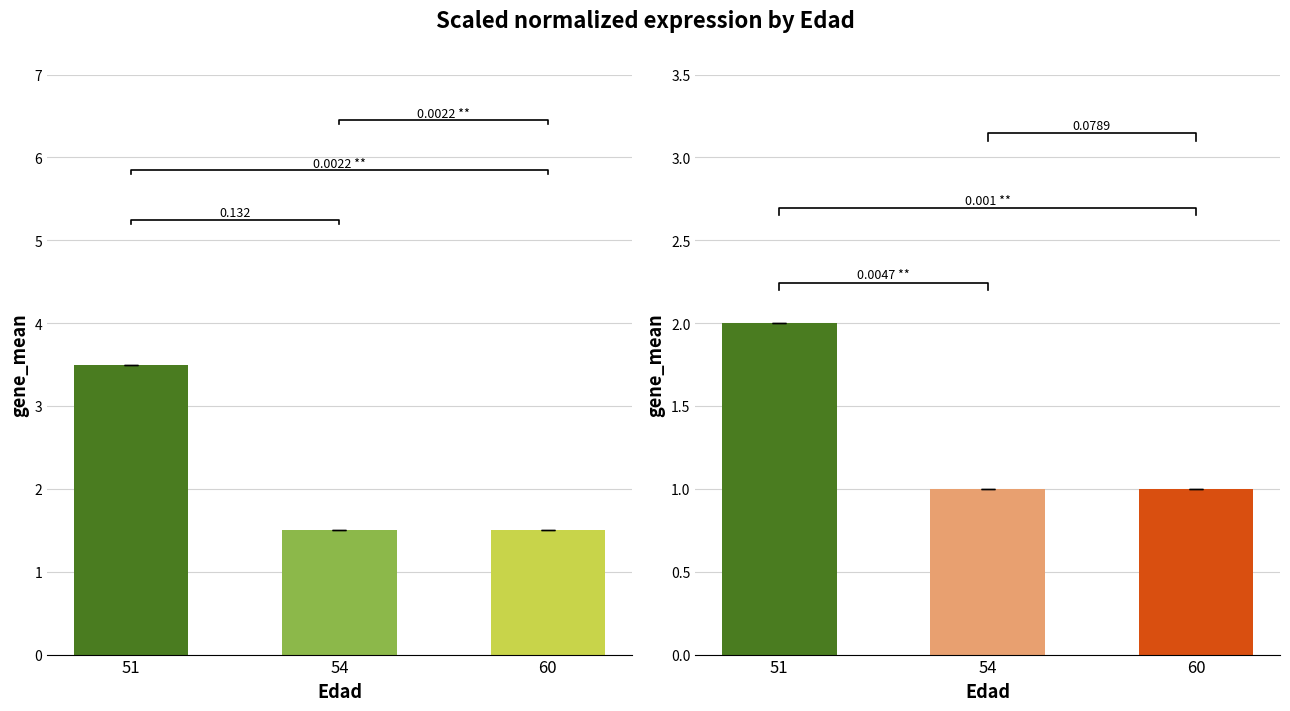

What is the difference between the maximum and minimum values in the TipoUsuarioCD series?

1.0